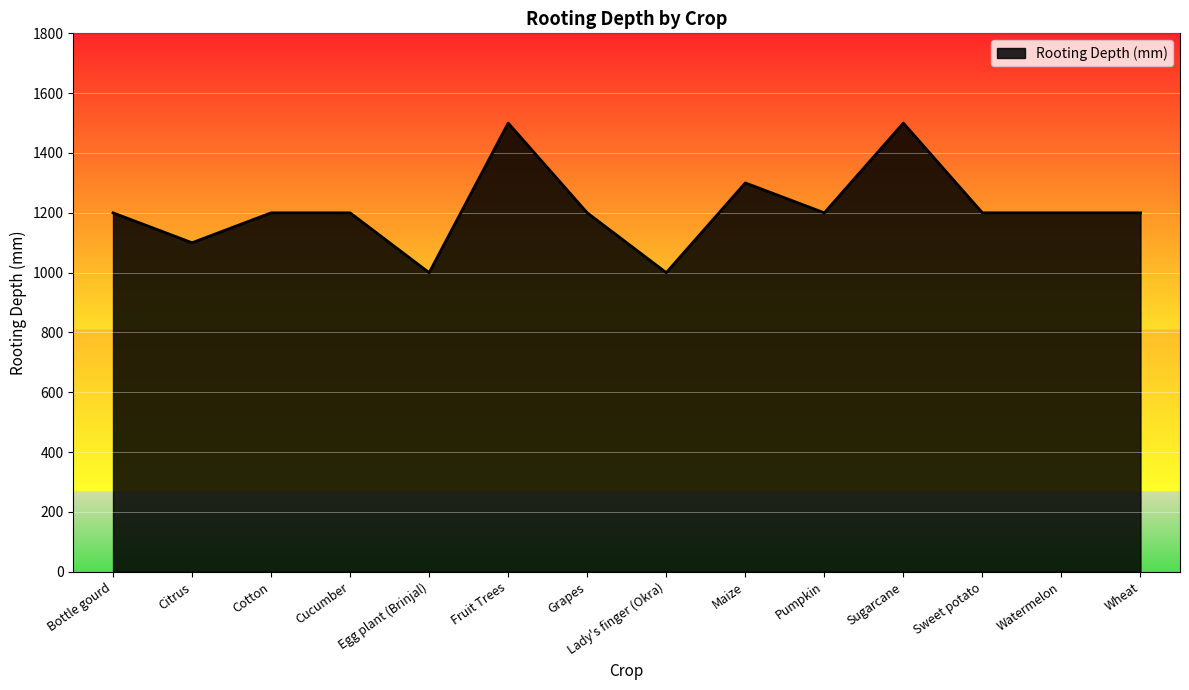

What is the difference between the maximum and second lowest values?

500